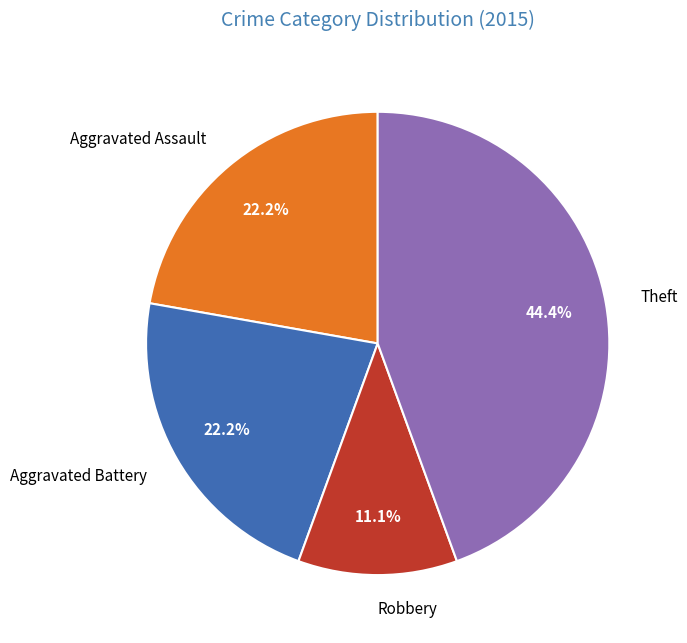

How many slices are in this pie chart?

4